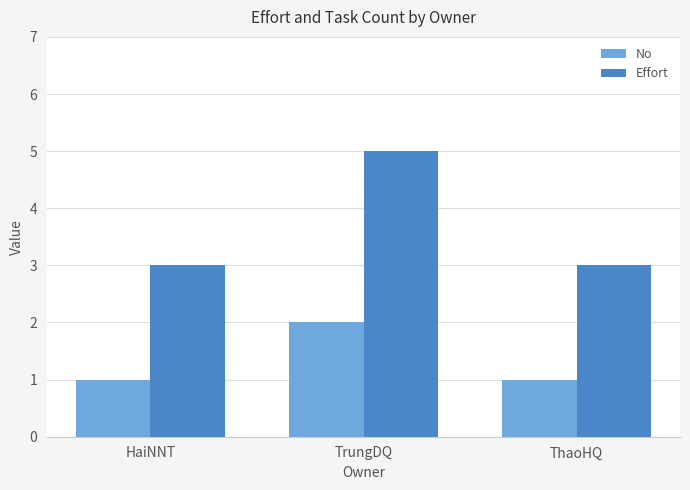

List the series in order of their overall mean, highest first.

Effort, No